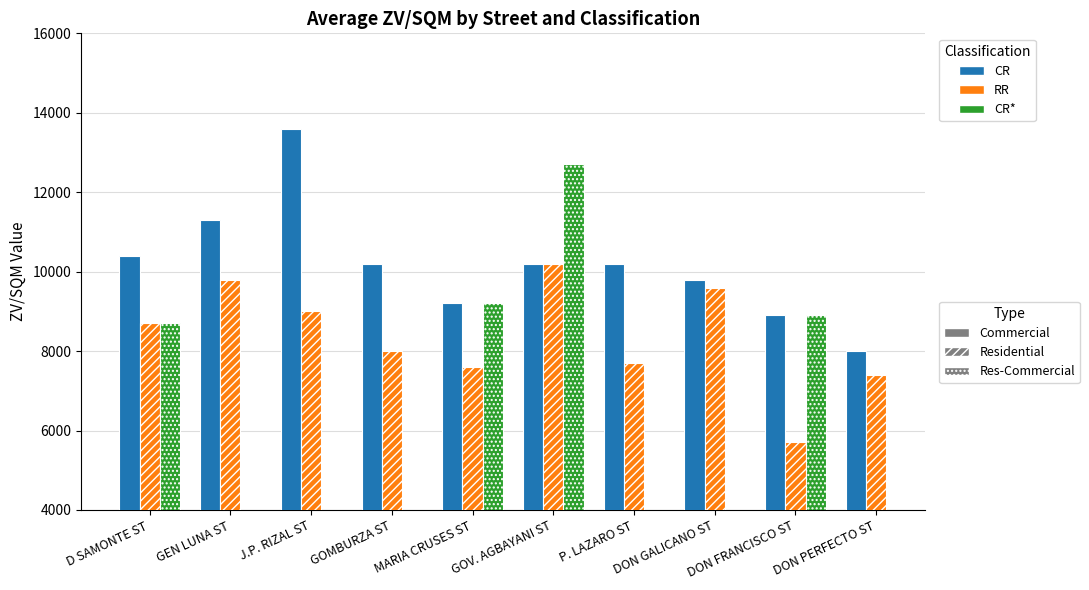

How many data points in RR are above 8700?

4